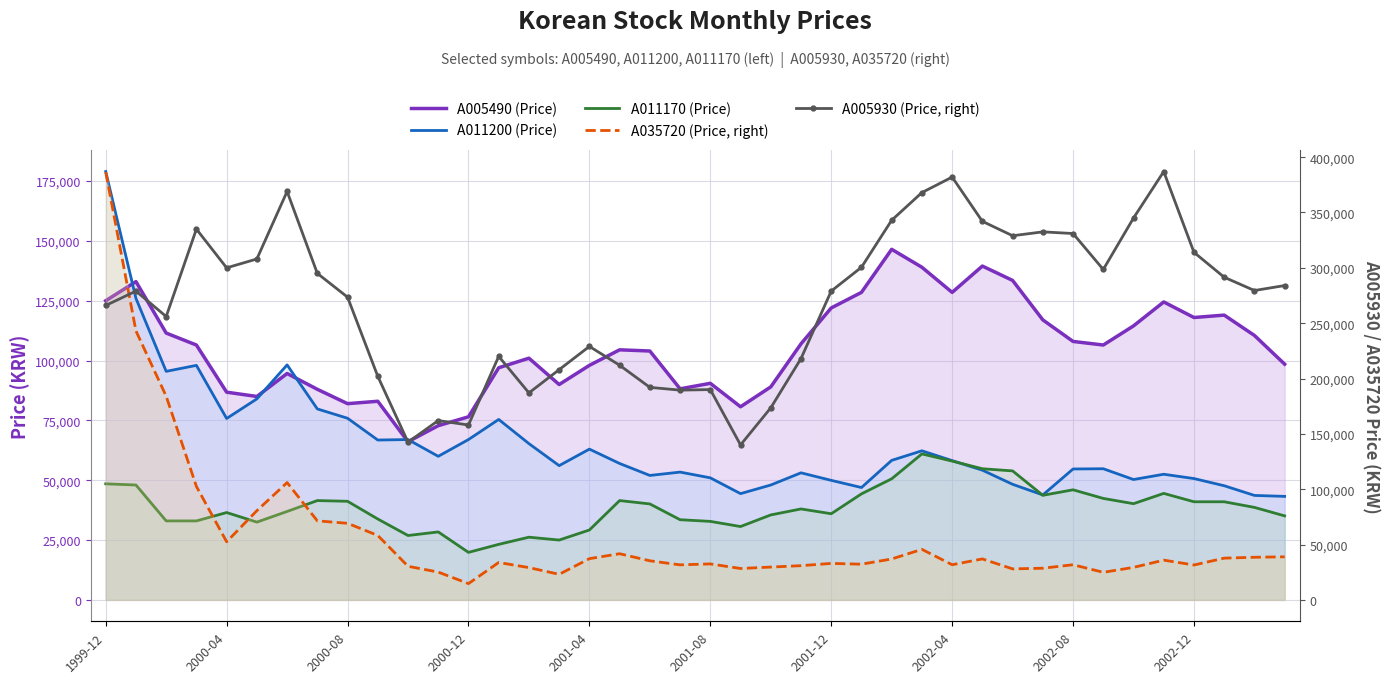

What value does the A005490 (Price) series have at 34?

114500